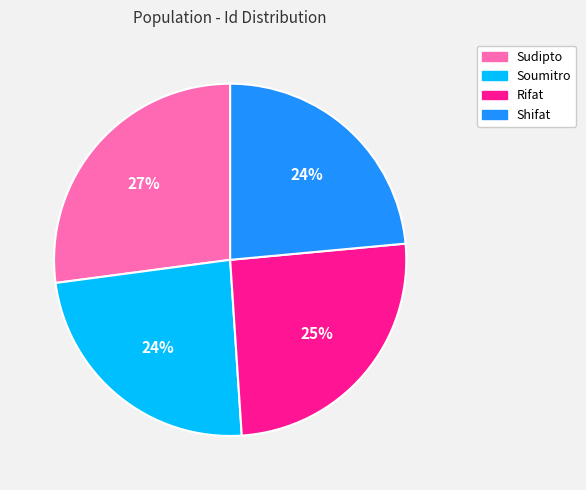

Combined, do Rifat and Soumitro account for over 50%?

No